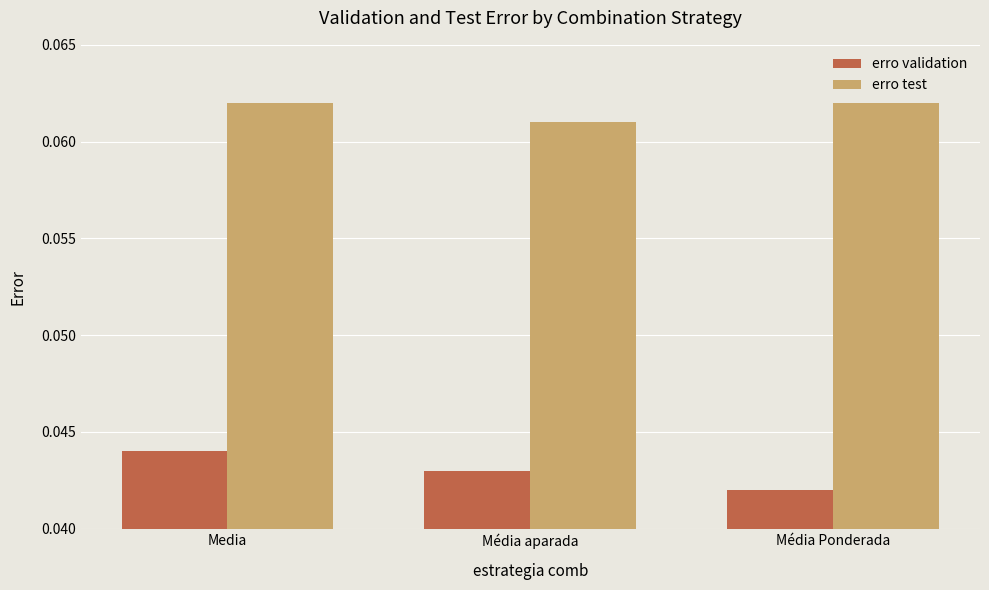

What is the label of the 3rd bar from the left?

Média Ponderada